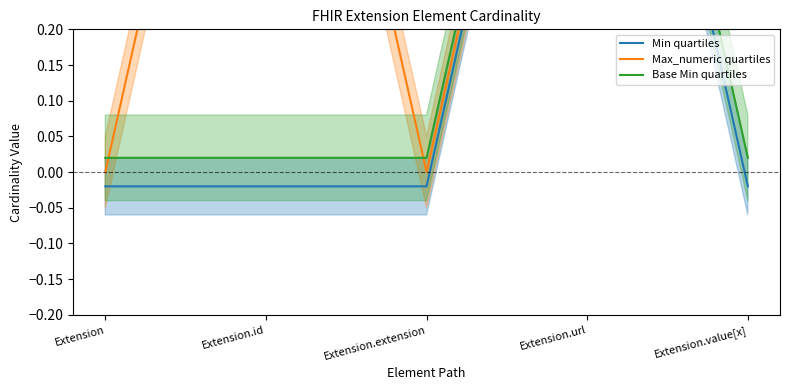

Which label corresponds to the largest value in the chart?

Extension.url